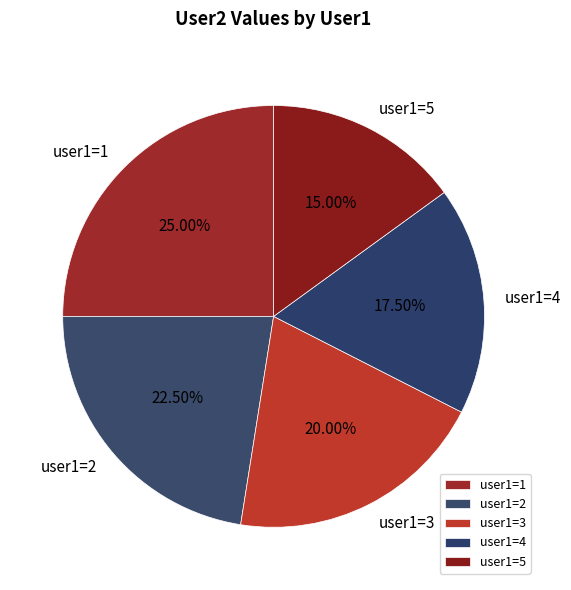

How many slices are in this pie chart?

5